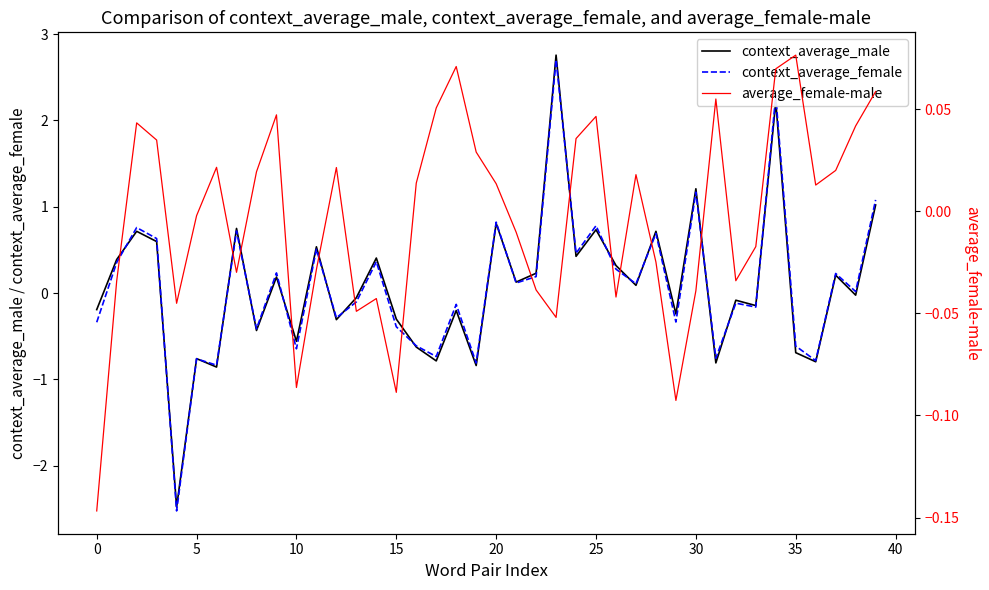

True or false: context_average_female has a value of -0.6 at 35.

True